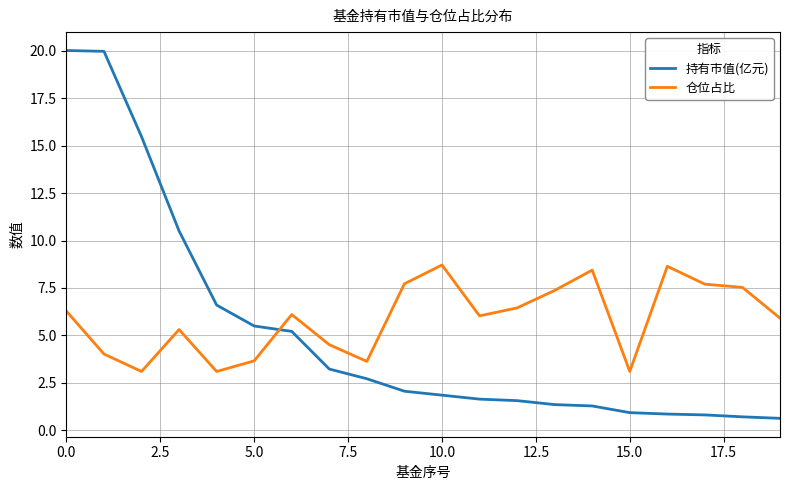

How many times do 持有市值(亿元) and 仓位占比 cross each other?

1